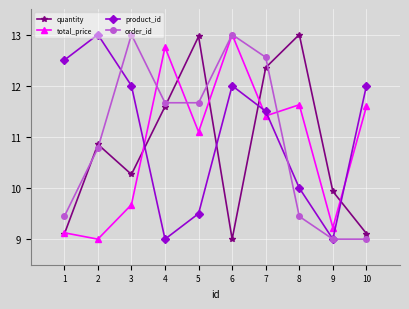

What is the difference between the highest and lowest values at 5?

3.5